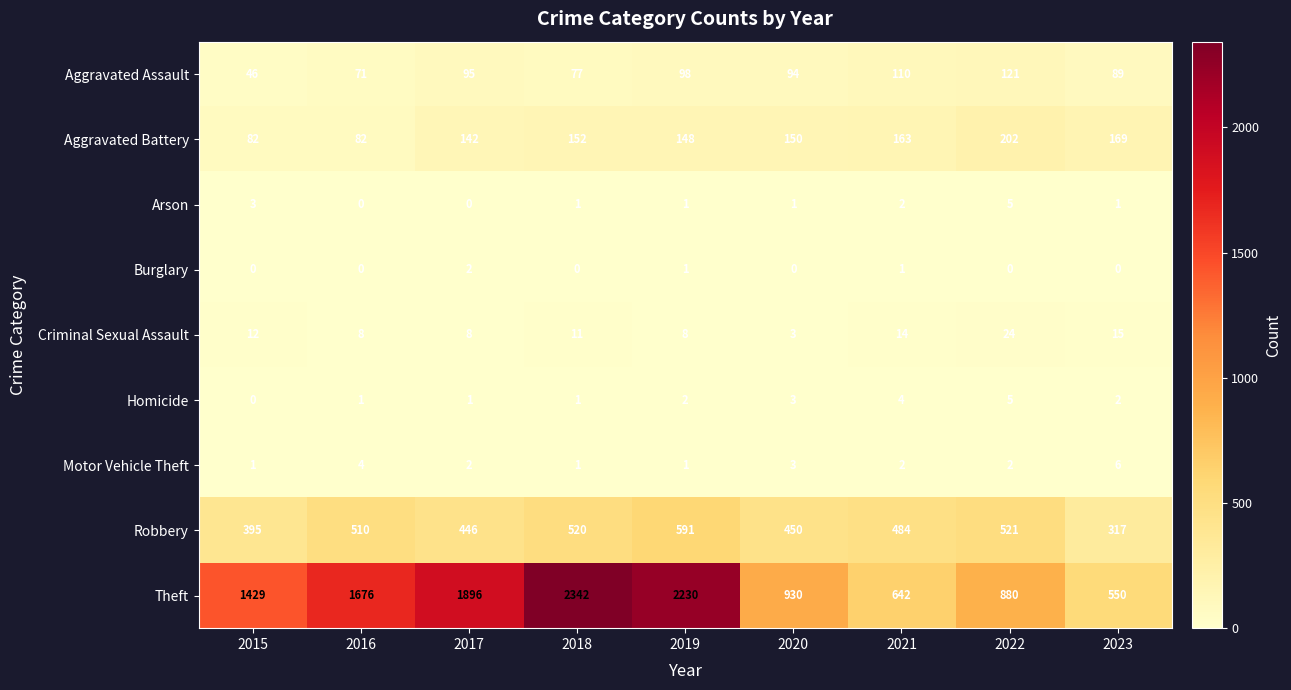

What is the spread (max minus min) of values at 2020?

930